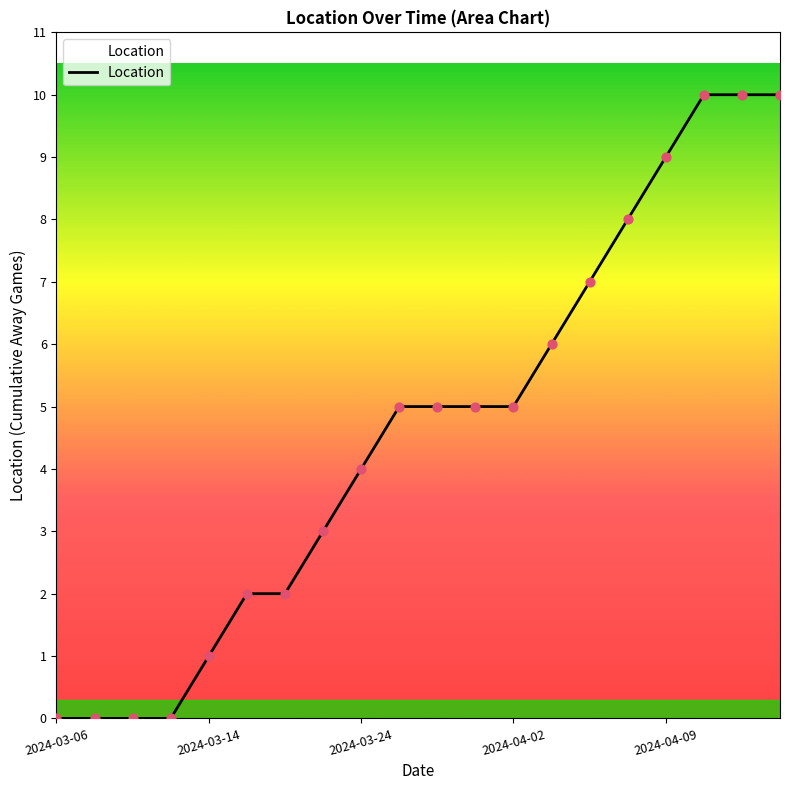

What is the difference between the maximum and minimum values?

10